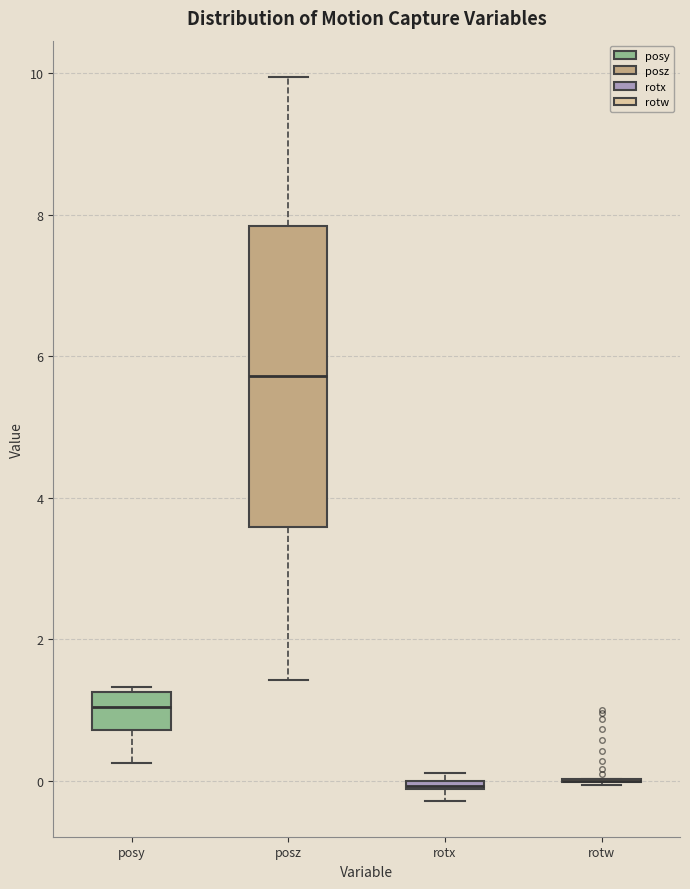

Comparing the boxes themselves (not the whiskers), which one is the tallest?

posz